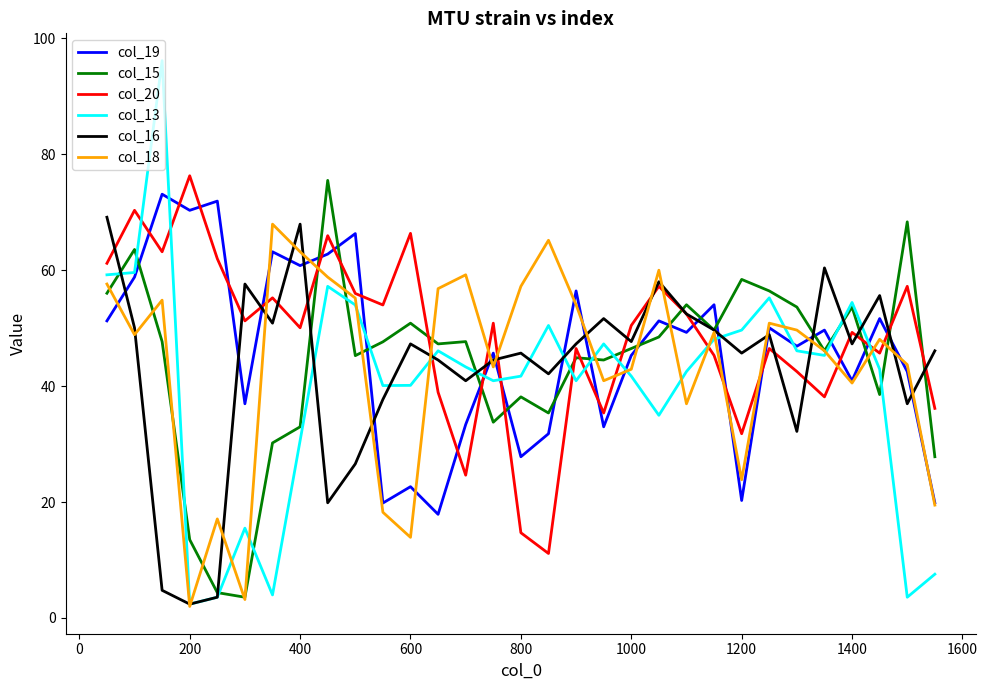

Which series ends up on top after the final intersection of col_19 and col_20?

col_20